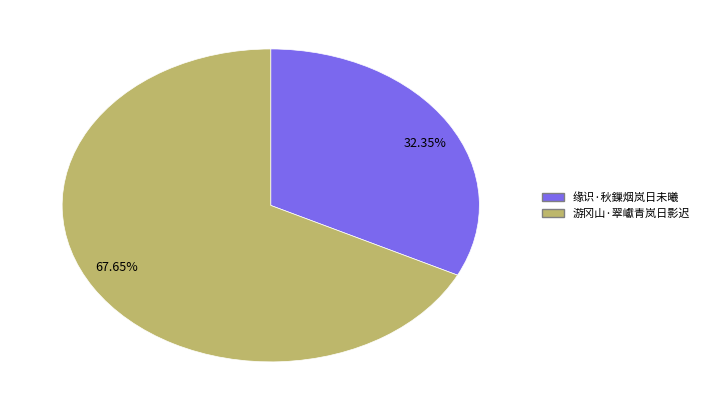

Is there a majority slice in this chart?

Yes